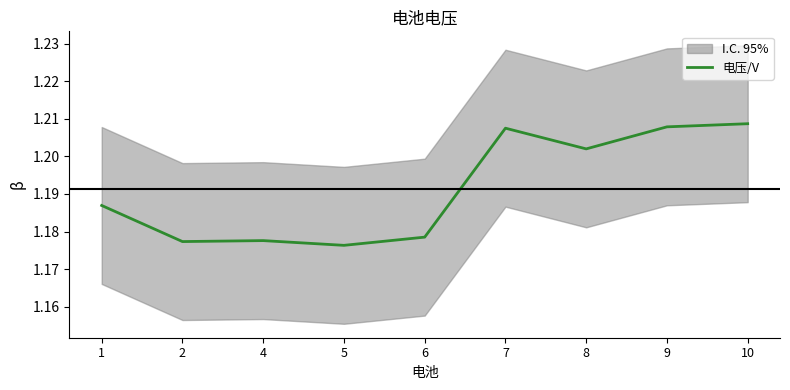

How many values are between 1 and 2?

9